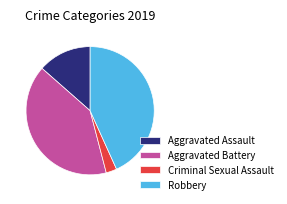

How many slices are in this pie chart?

4